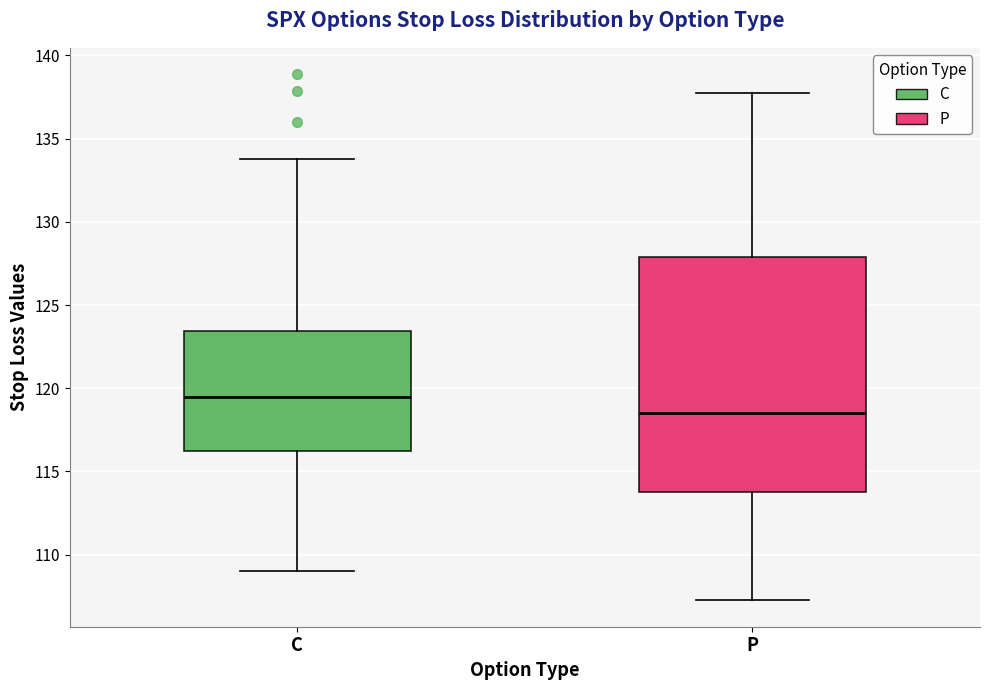

Reading left to right, transcribe this box plot: for each box, give where its median line is, the range the box spans, and where its two whiskers end, as read against the y-axis. The values are not printed on the chart, so give them approximately, as read against the axis.

C: median 119.5, box 116.5 to 123.5, whiskers 109.0 to 134.0
P: median 118.5, box 114.0 to 128.0, whiskers 107.5 to 138.0